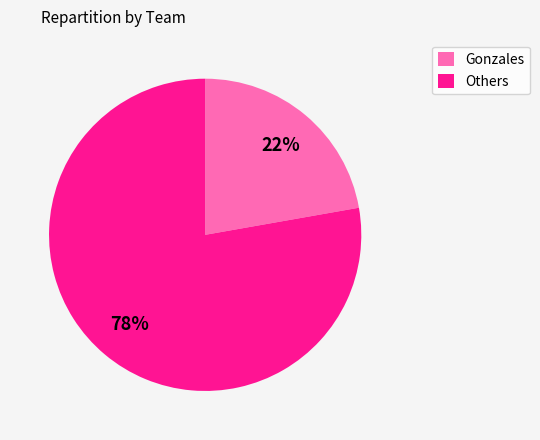

Is there any slice that represents more than half of the pie?

Yes